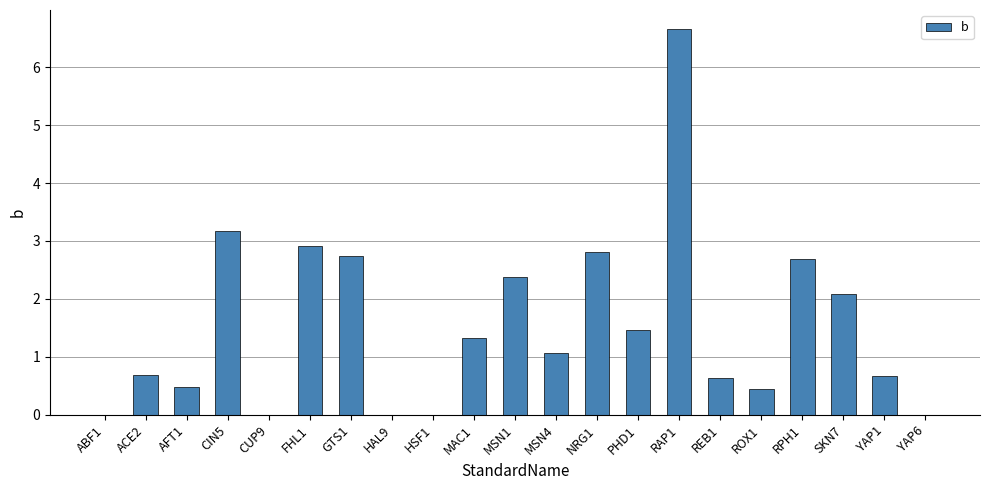

What is the sum of the values at FHL1 and ROX1?

3.4